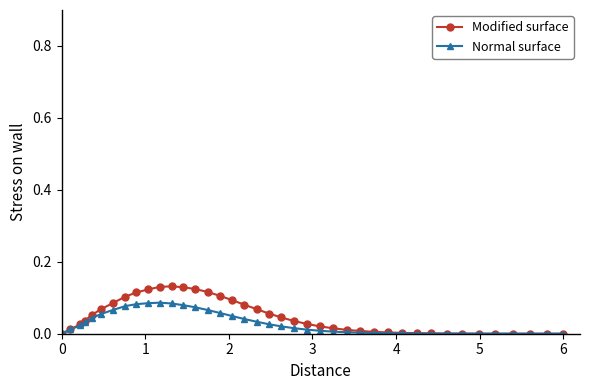

Which series has the widest spread of values?

Modified surface